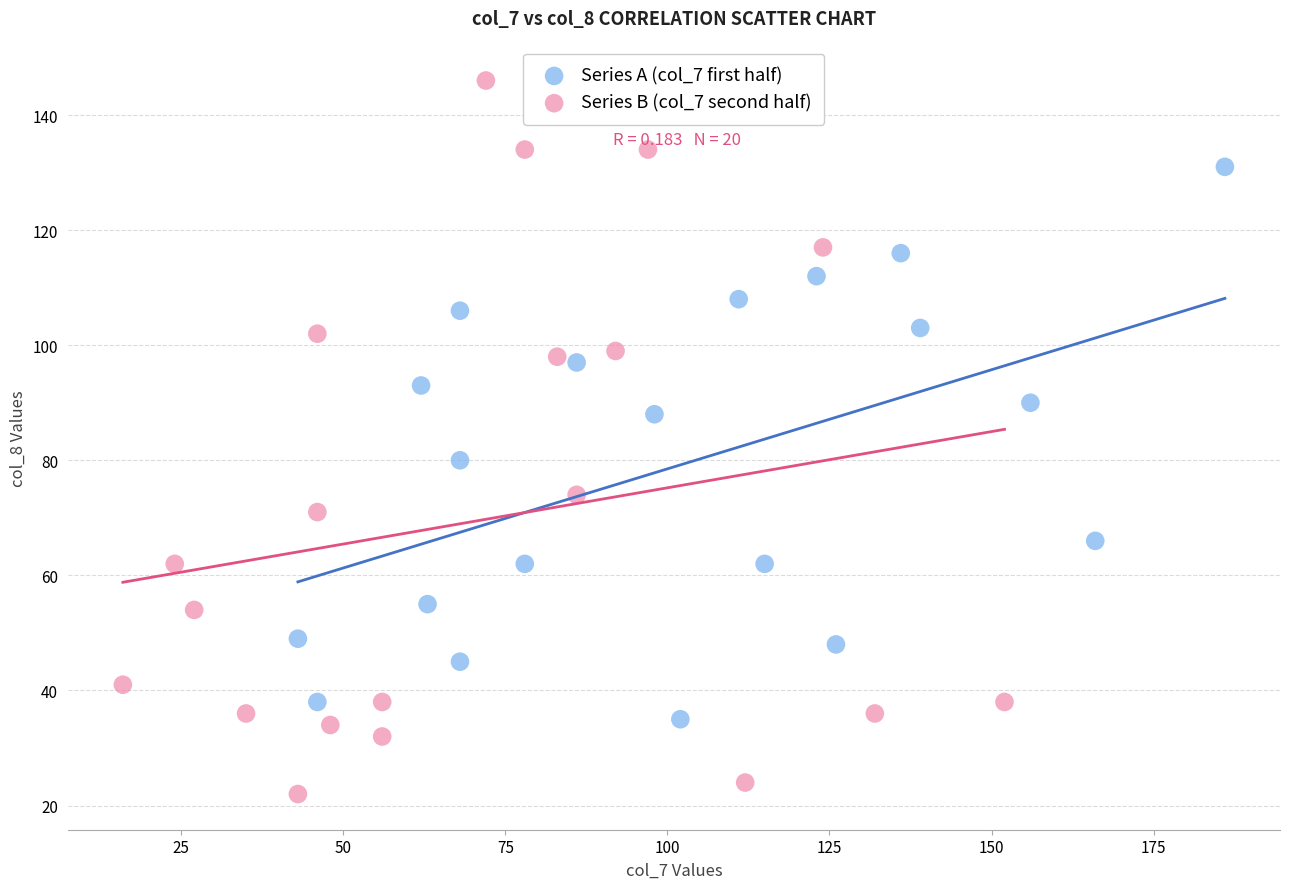

Which series has the largest Y range (max minus min)?

Series B (col_7 second half)